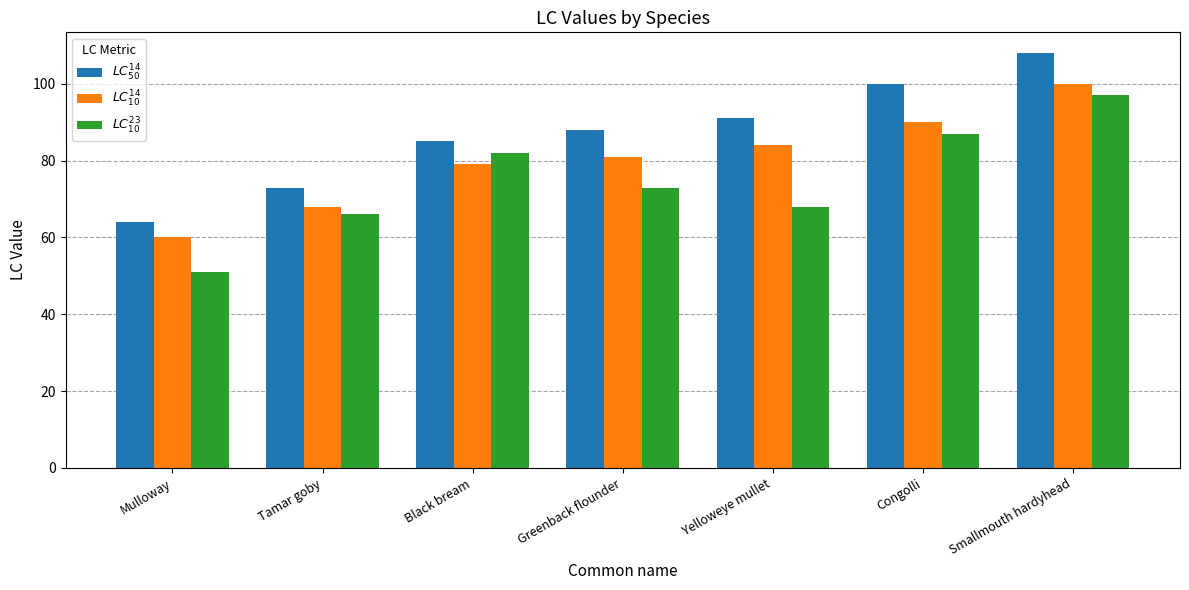

At which label does $LC^{23}_{10}$ reach its peak?

Smallmouth hardyhead